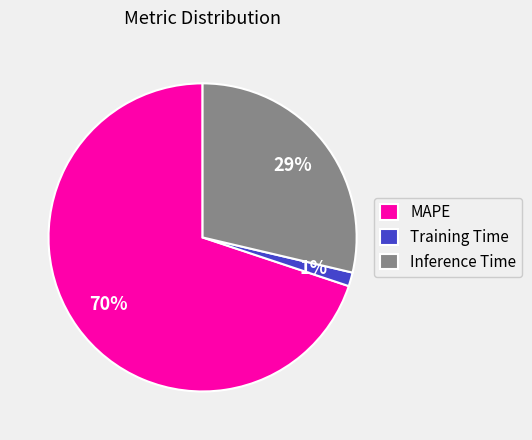

Count the number of slices in the pie.

3